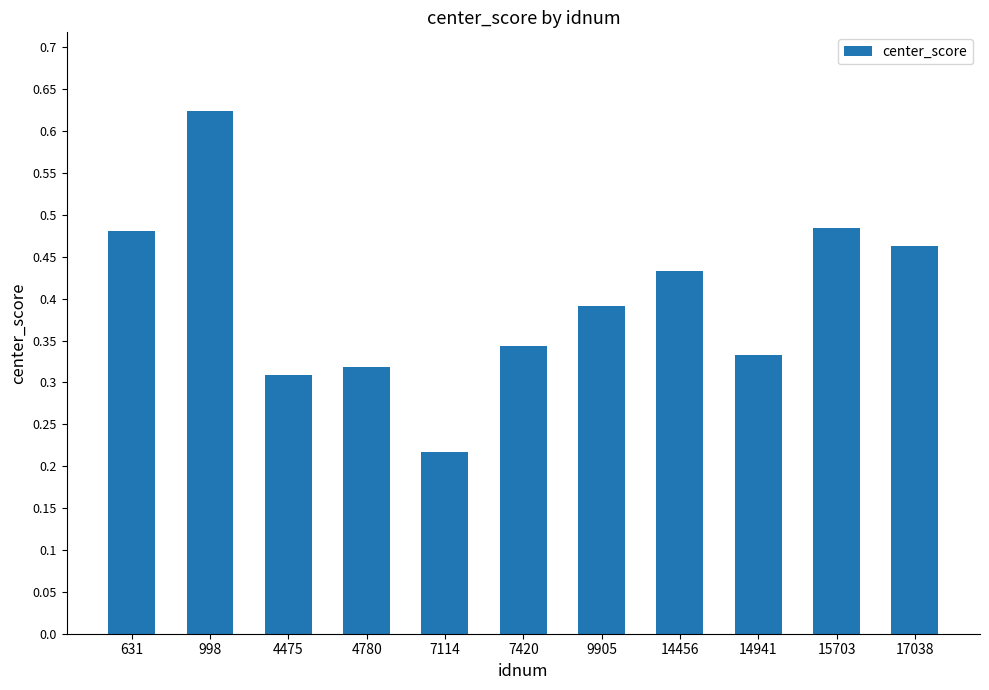

True or false: the data shows 0.6 at 14456.

False